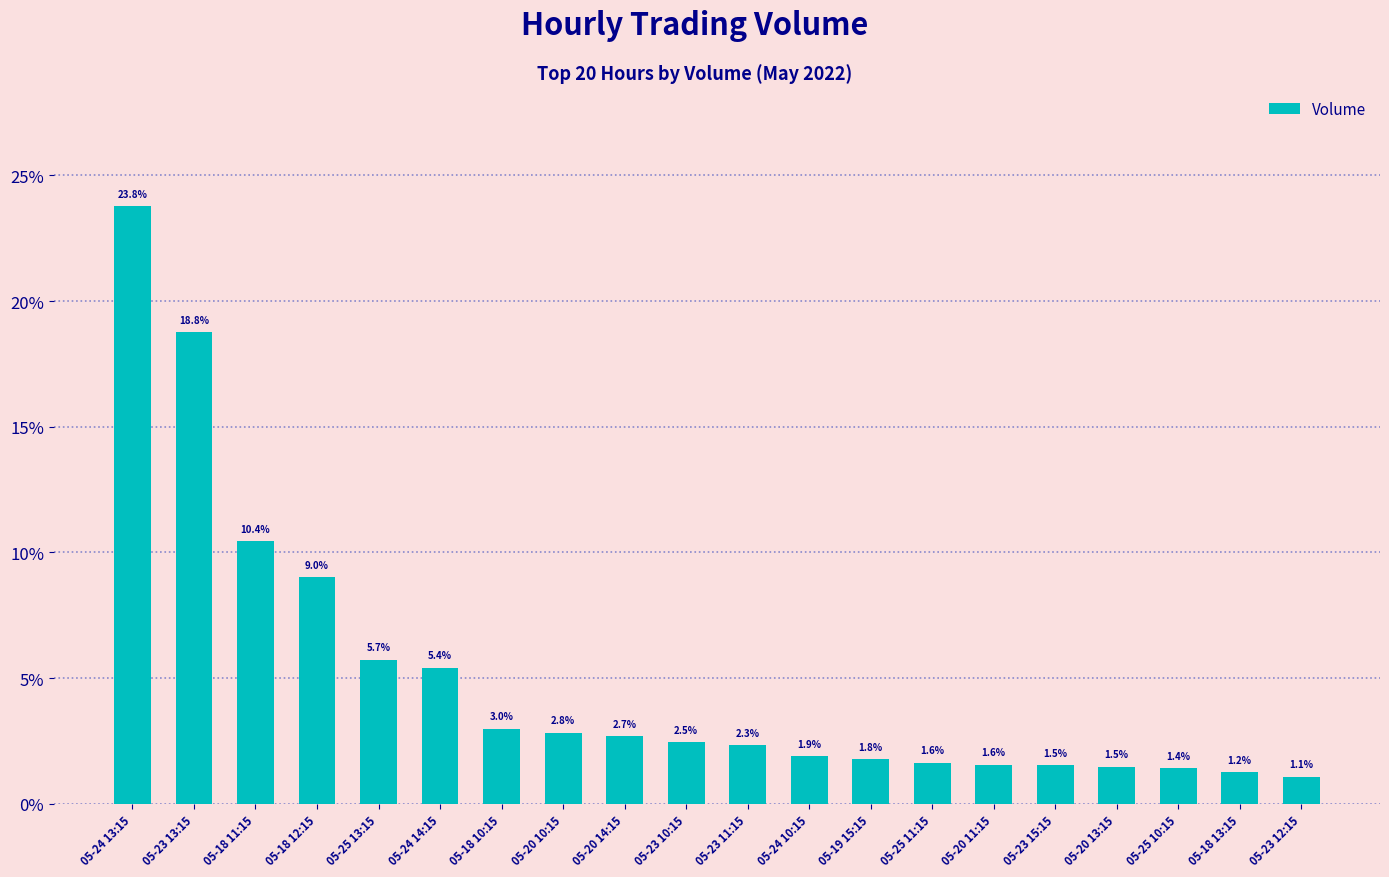

What is the value of the 1st bar from the left?

23.8